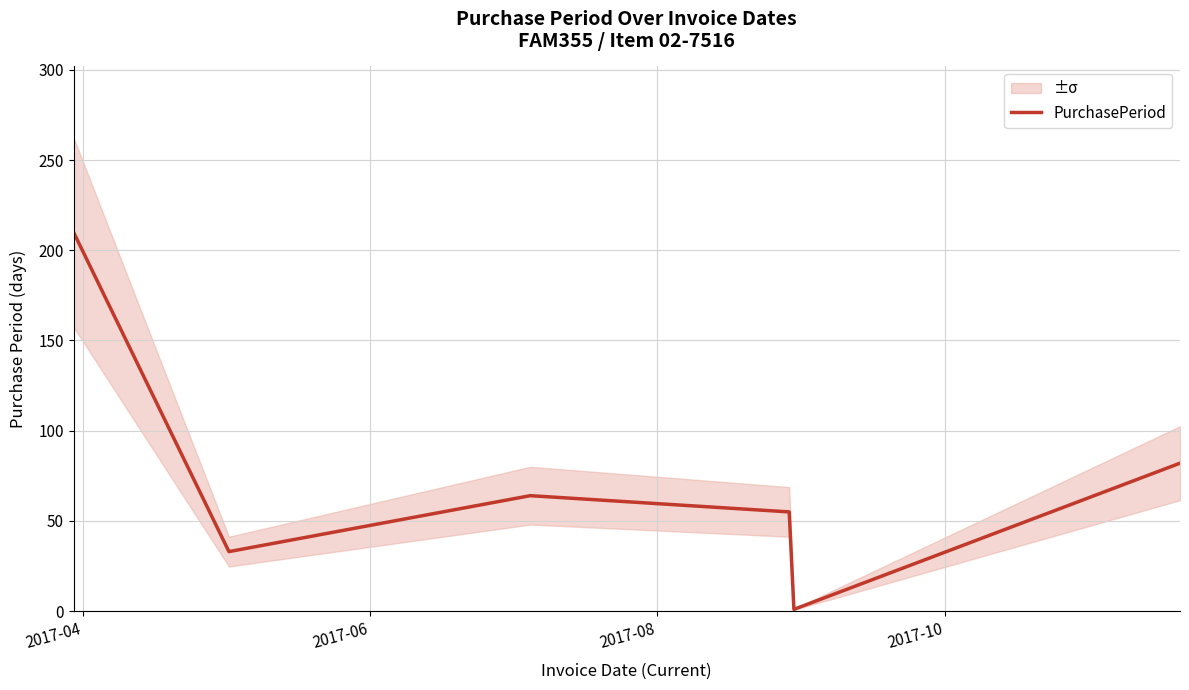

Count the number of categories in the chart.

6